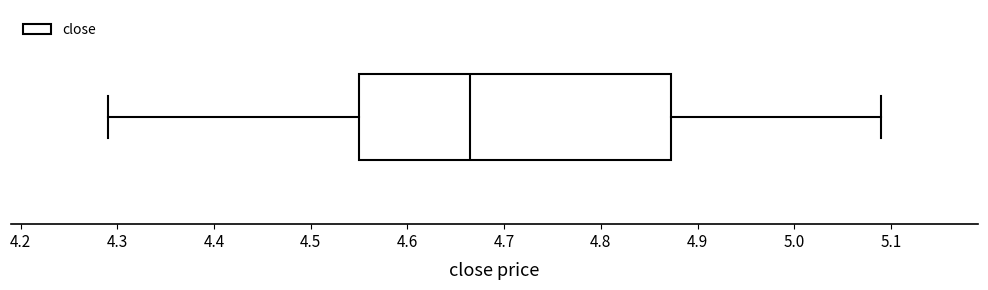

Where is the left edge of the box on the x-axis? The values are not printed on the chart, so give them approximately, as read against the axis.

4.55